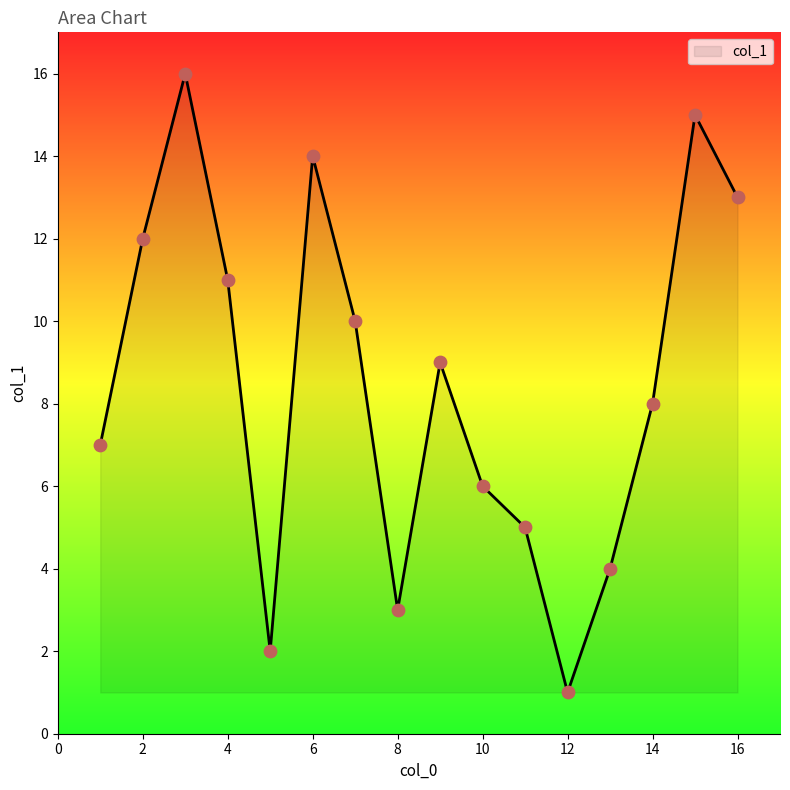

What is the difference between the maximum and minimum values?

15